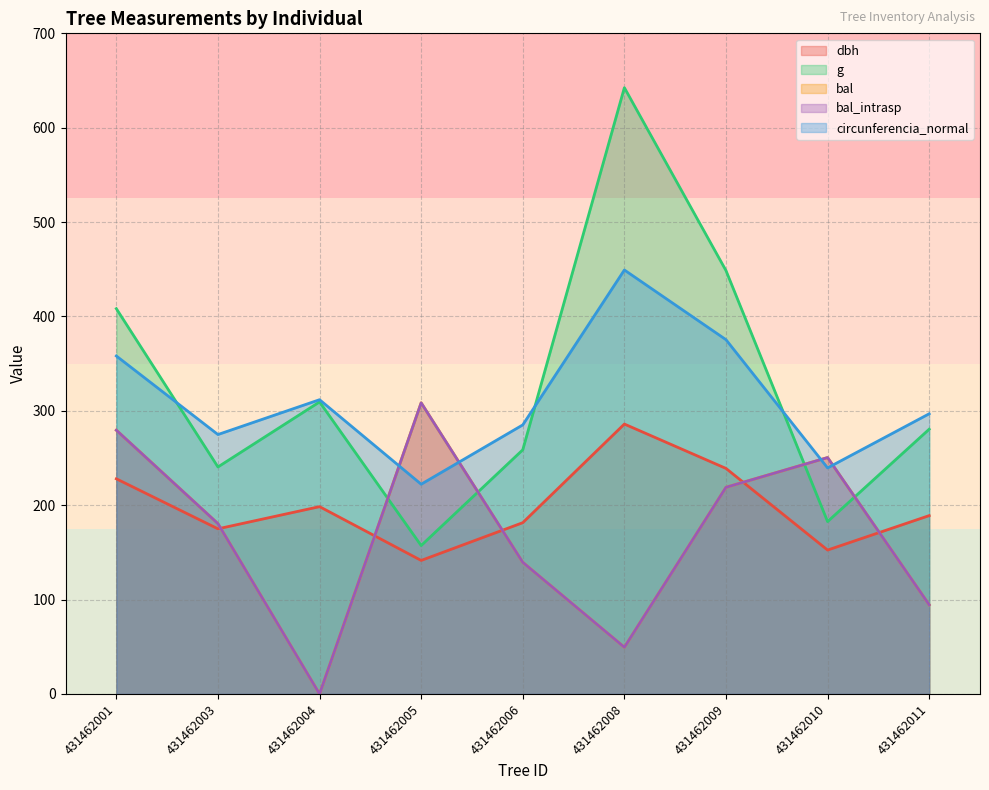

What is the value of the g point at the 7th from the left?

448.6